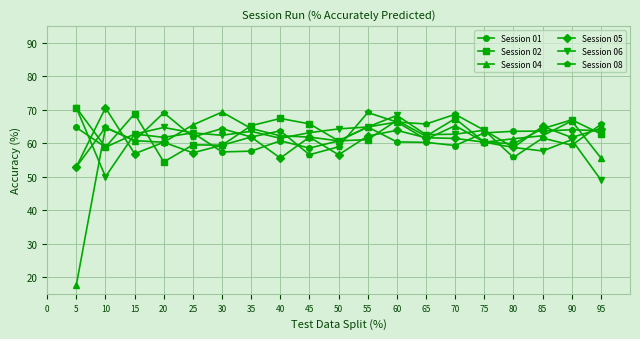

At how many categories does at least one series exceed 61?

19